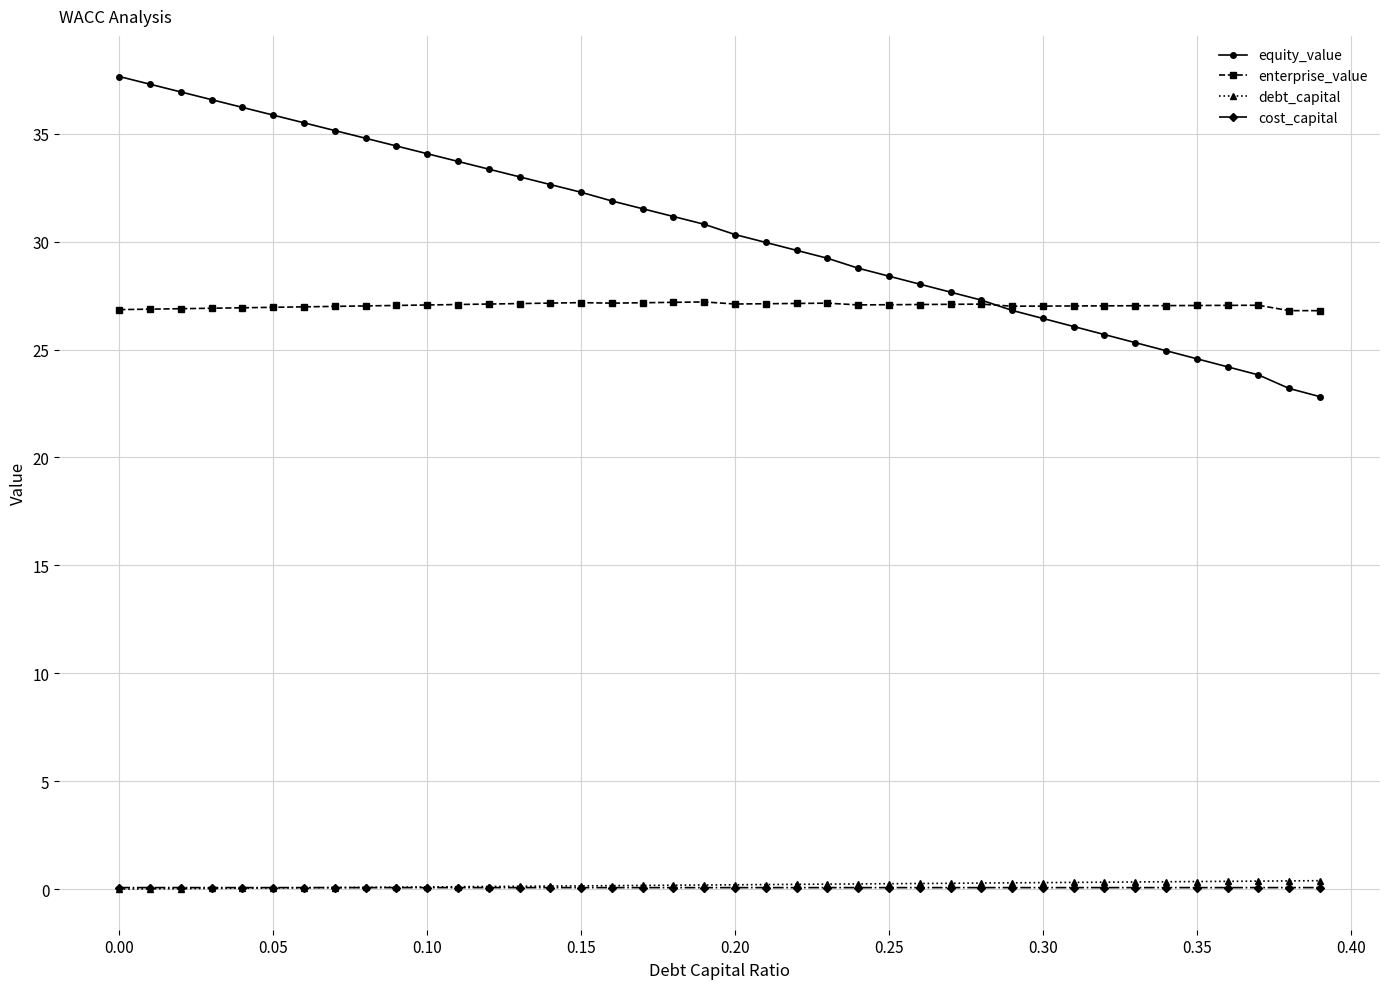

What is the greatest value displayed?

37.6